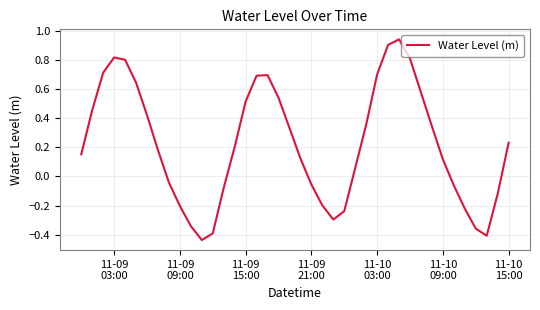

What is the difference between the maximum and minimum values?

1.4